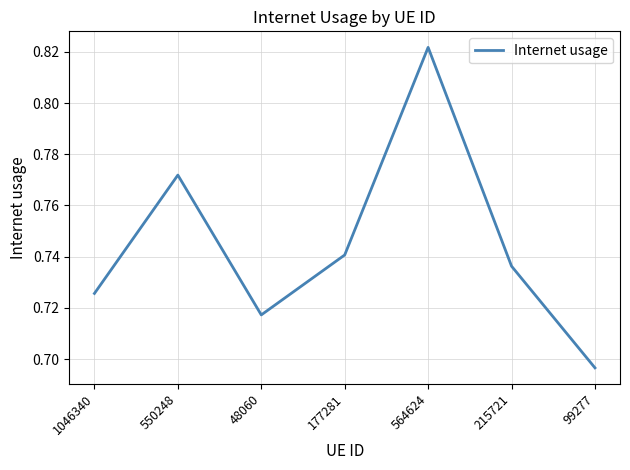

The value at 564624 is 1.3. True or false?

False